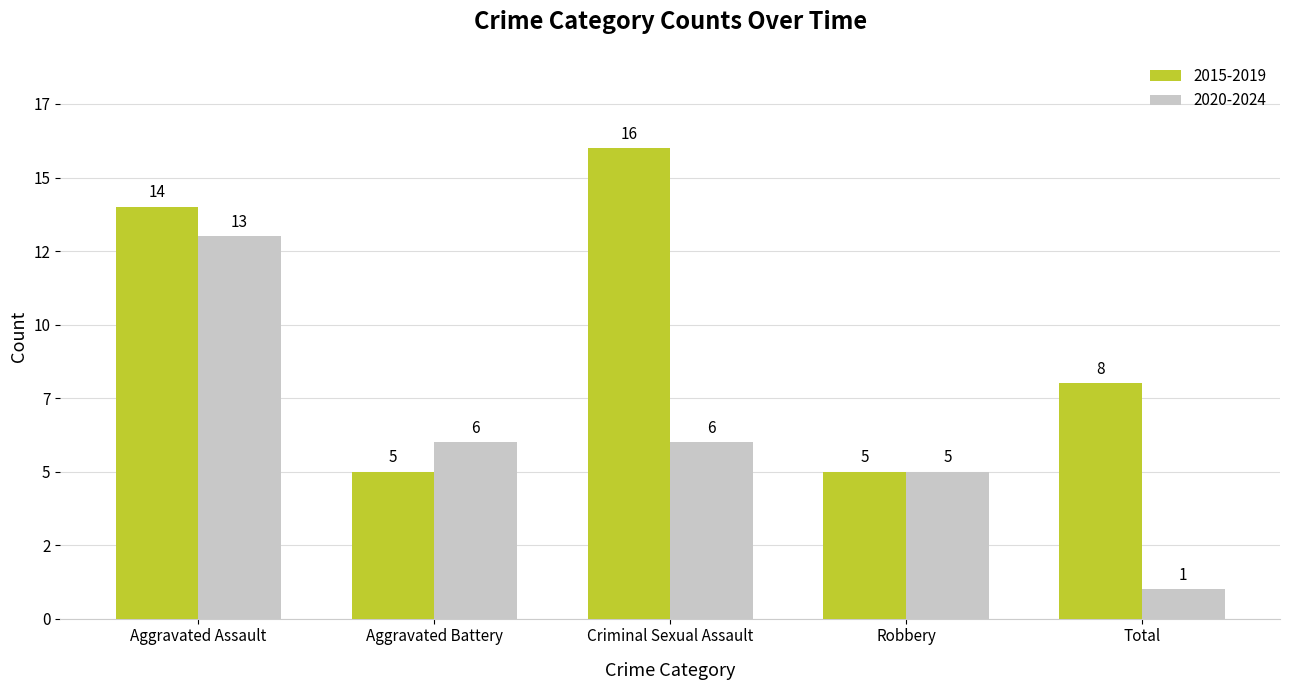

At which category is the sum across all series the highest?

Aggravated Assault